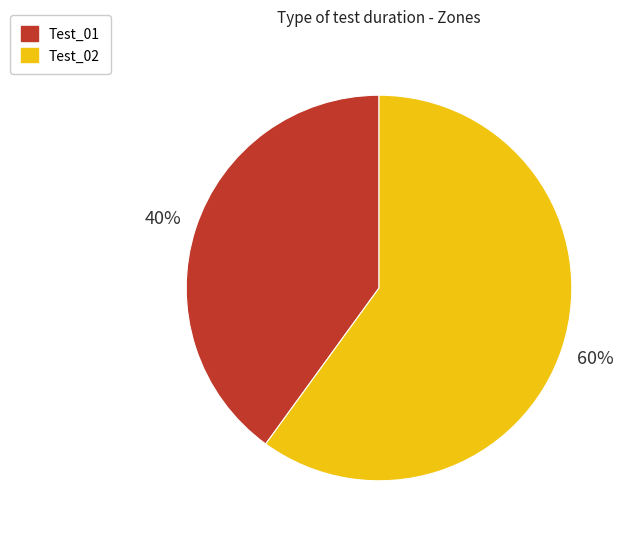

Combined, do Test_02 and Test_01 account for over 50%?

Yes